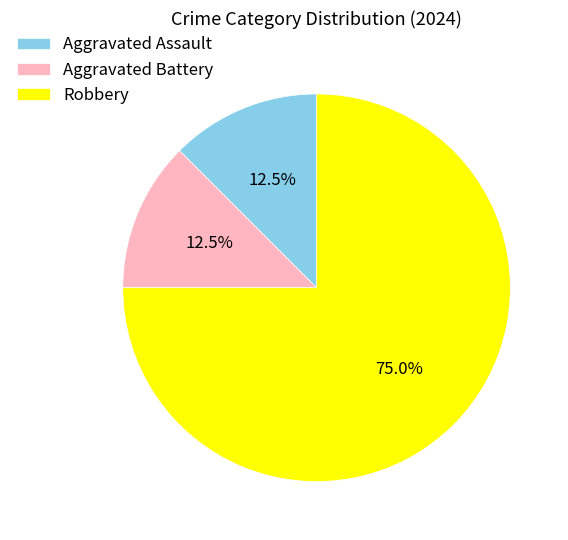

What portion of the pie excludes Aggravated Assault?

87.5%